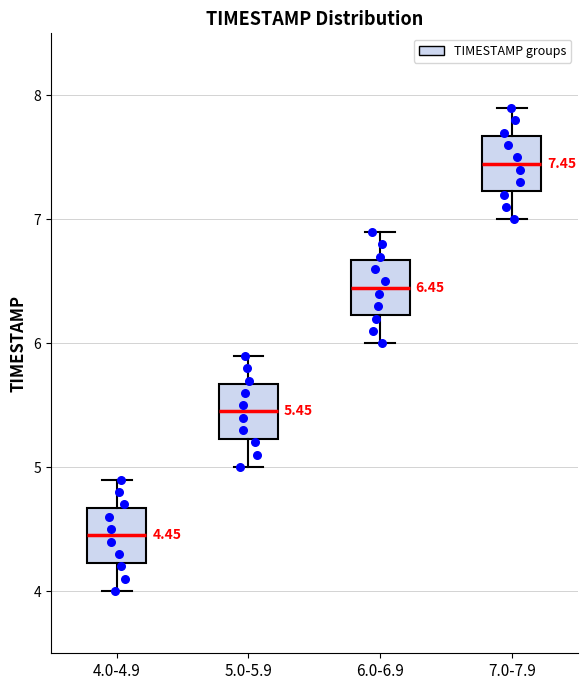

Which box's median line is the lowest?

4.0-4.9